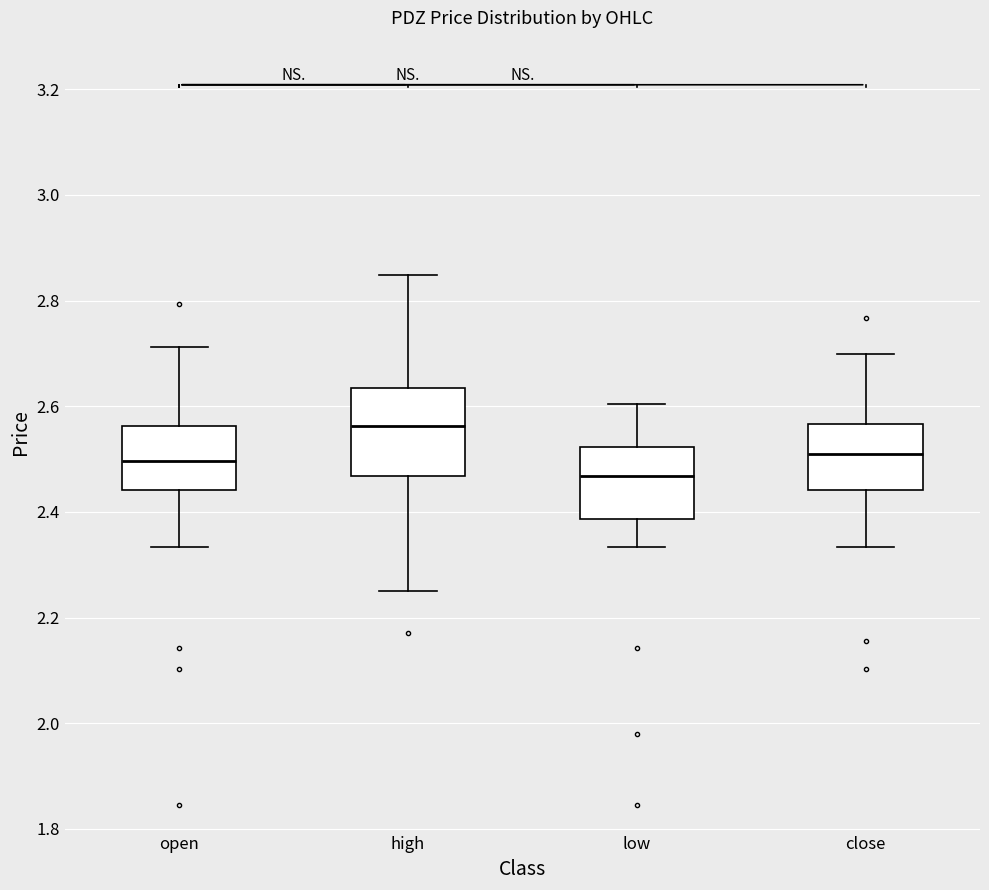

Which box is the tallest, from its lower edge to its upper edge?

high